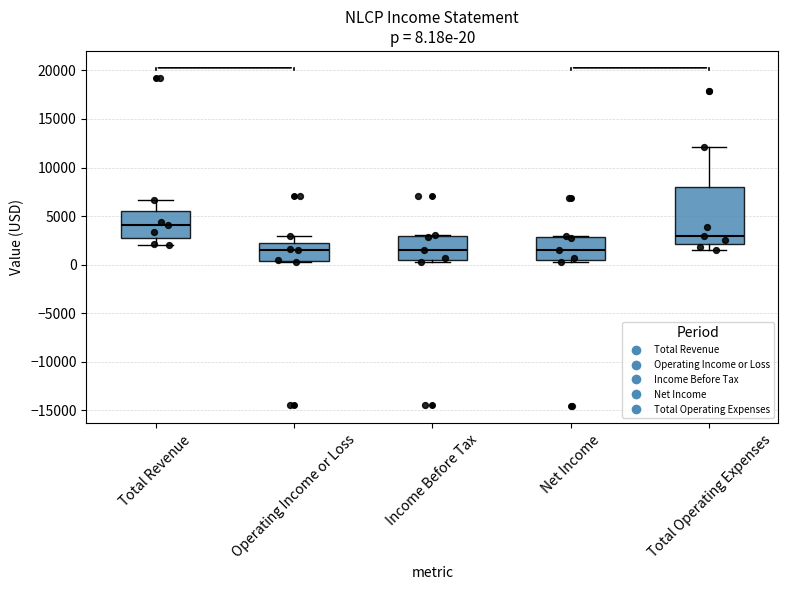

Comparing the boxes themselves (not the whiskers), which one is the tallest?

Total Operating Expenses